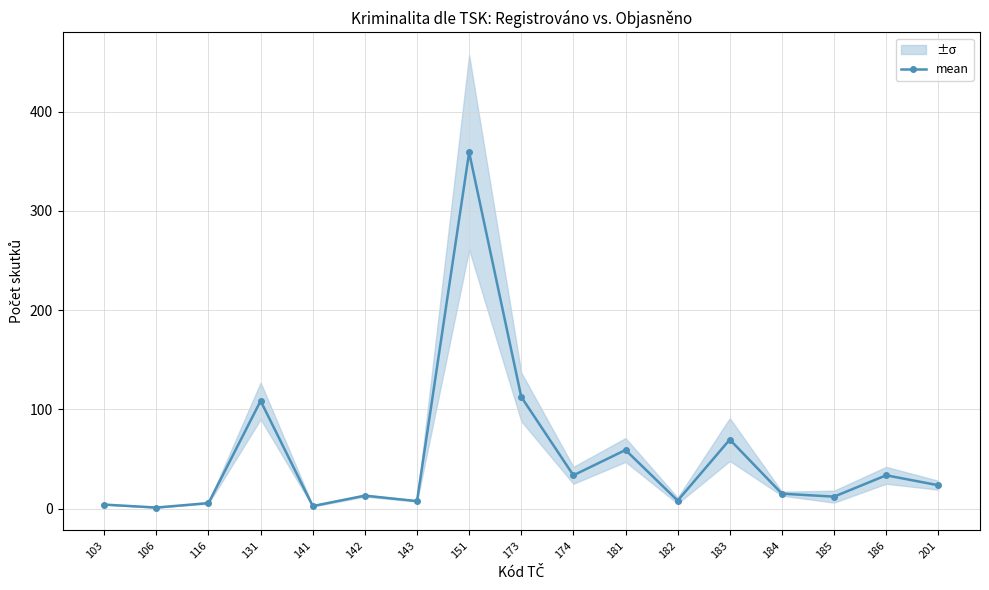

Reading left to right, what are all the values shown in this chart?

4.0	1.0	5.5	108.5	2.5	13.0	7.5	359.0	112.5	33.5	59.0	8.0	69.5	15.0	12.0	33.5	23.5